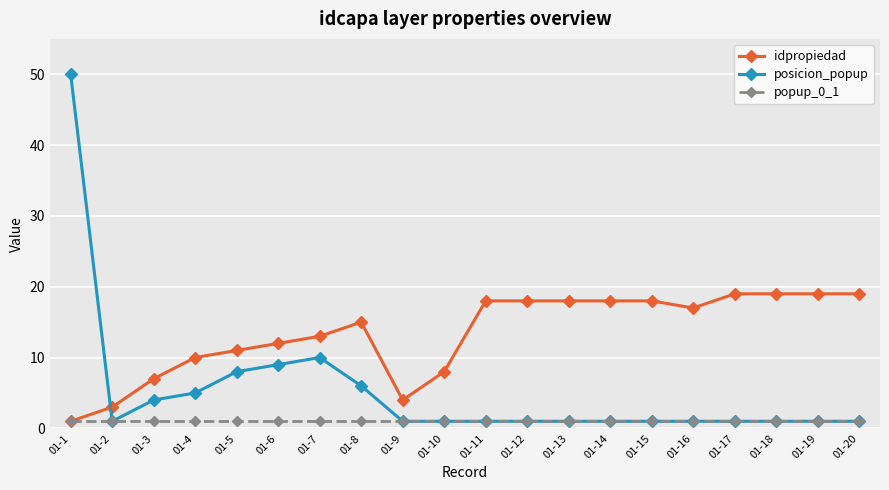

What is the value of the posicion_popup point at the 12th from the left?

1